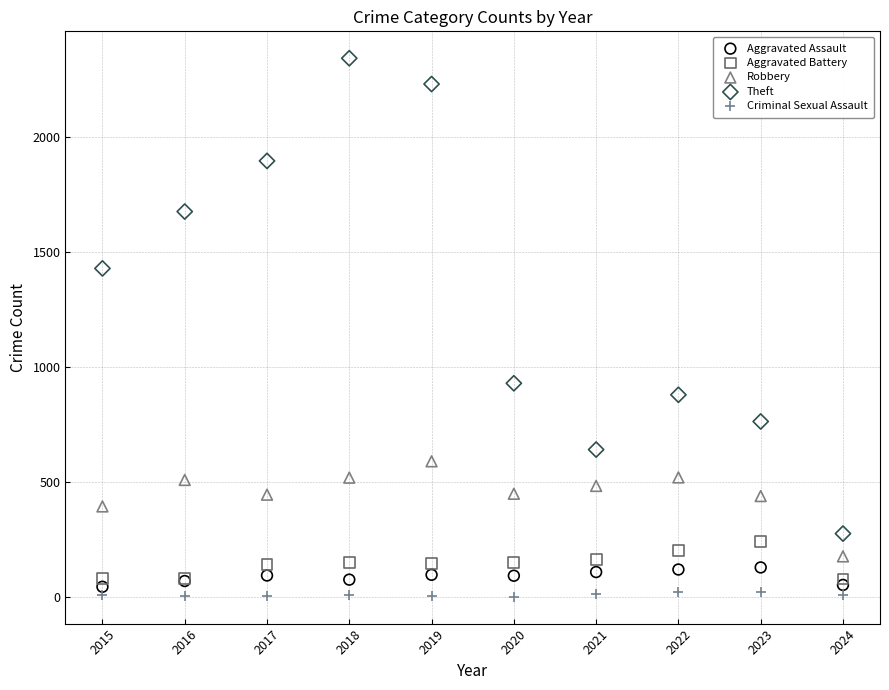

Which series contains the highest Y value?

Theft